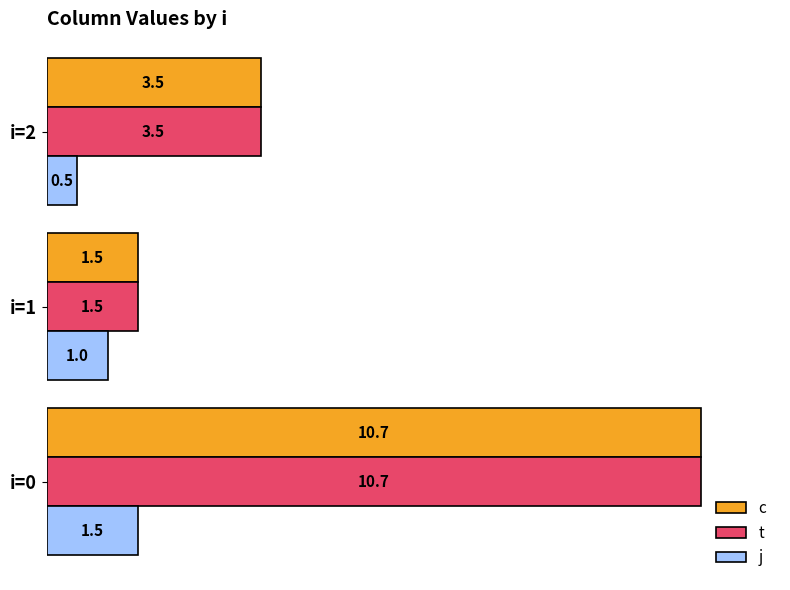

What is the lowest value of the j series?

0.5